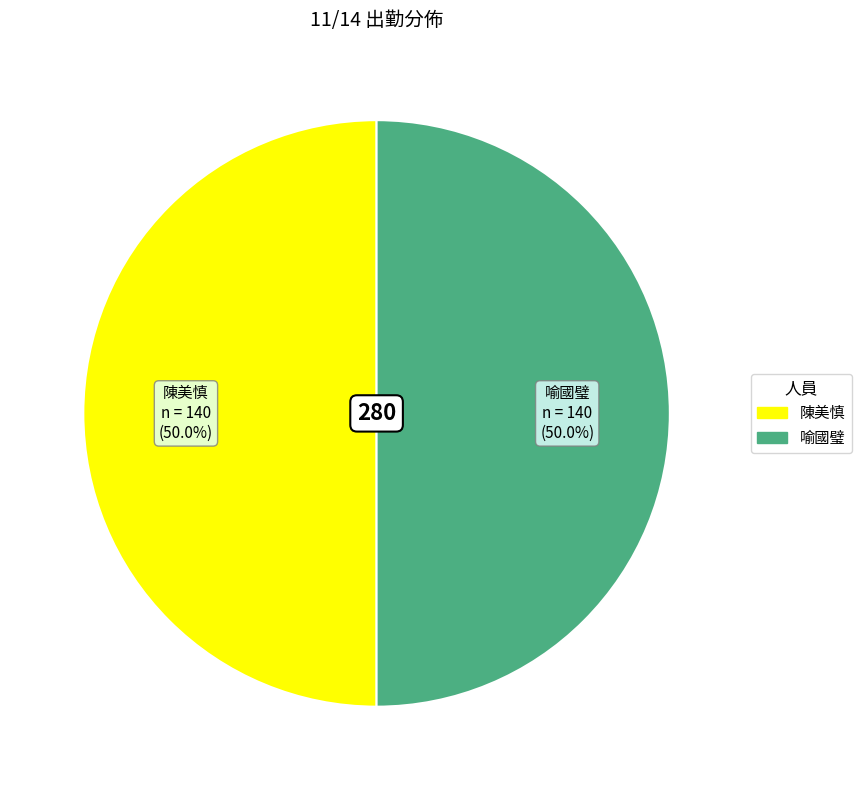

Count the number of slices in the pie.

2